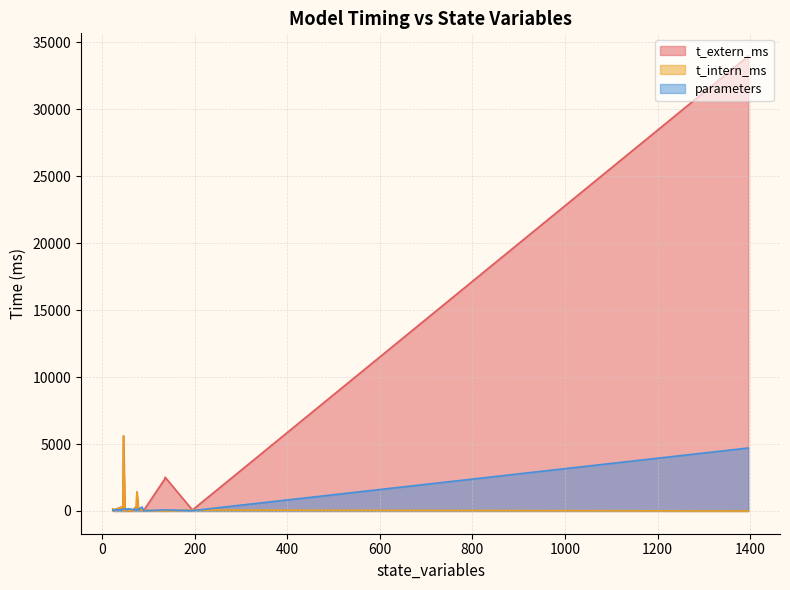

What is the sum of the t_intern_ms values at 65 and 24?

30.3